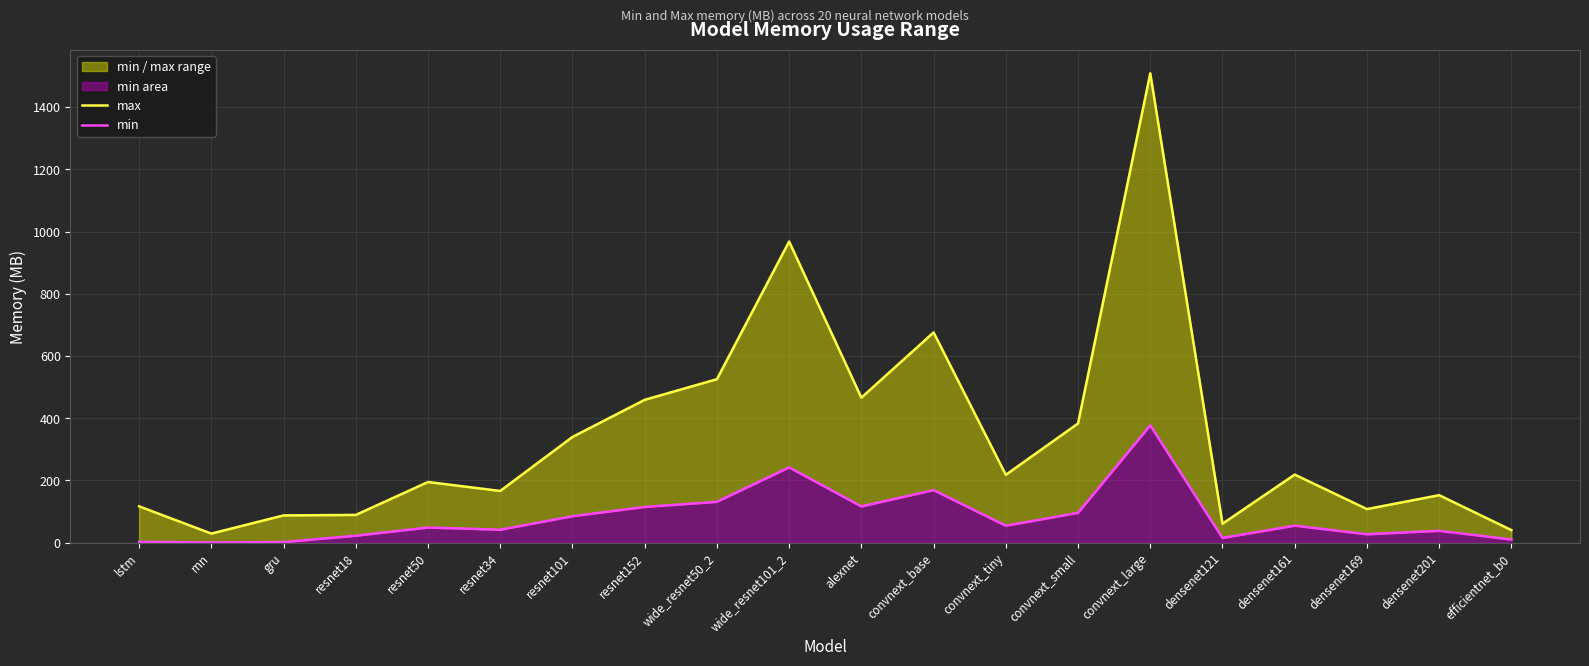

Reading right to left, what are all the values shown in this chart?

max: efficientnet_b0=40.3	densenet201=152.7	densenet169=108.0	densenet161=218.8	densenet121=60.9	convnext_large=1508.8	convnext_small=383.2	convnext_tiny=218.1	convnext_base=675.9	alexnet=466.2	wide_resnet101_2=968.1	wide_resnet50_2=525.5	resnet152=459.2	resnet101=339.9	resnet34=166.3	resnet50=195.0	resnet18=89.2	gru=87.6	rnn=29.2	lstm=116.8
min: efficientnet_b0=10.1	densenet201=38.2	densenet169=27.0	densenet161=54.7	densenet121=15.2	convnext_large=377.2	convnext_small=95.8	convnext_tiny=54.5	convnext_base=169.0	alexnet=116.5	wide_resnet101_2=242.0	wide_resnet50_2=131.4	resnet152=114.8	resnet101=85.0	resnet34=41.6	resnet50=48.7	resnet18=22.3	gru=1.9	rnn=0.6	lstm=2.5